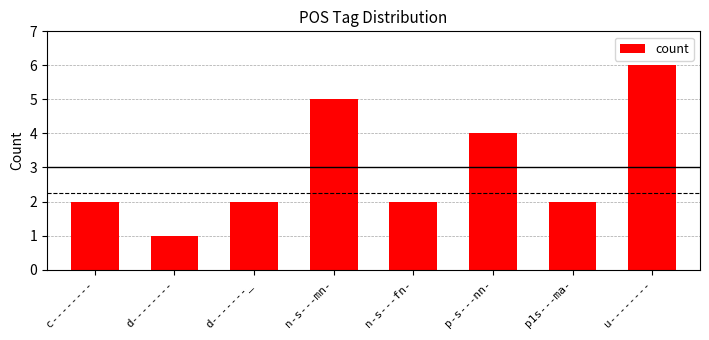

What value does the data have at u--------?

6